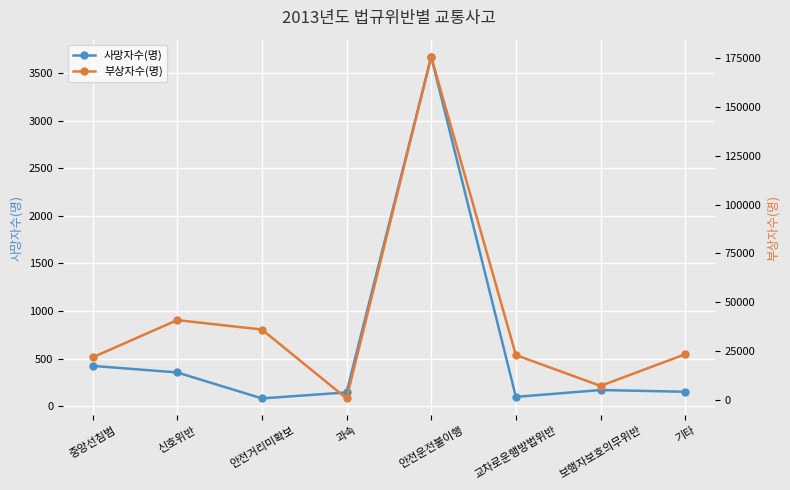

At 교차로운행방법위반, list the series in order from largest to smallest.

부상자수(명), 사망자수(명)